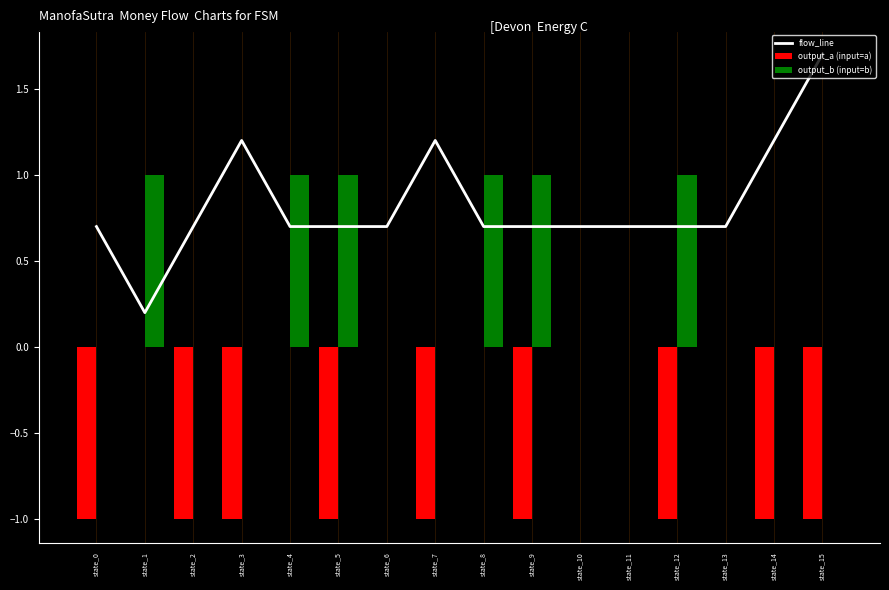

How many data points does each series have?

16